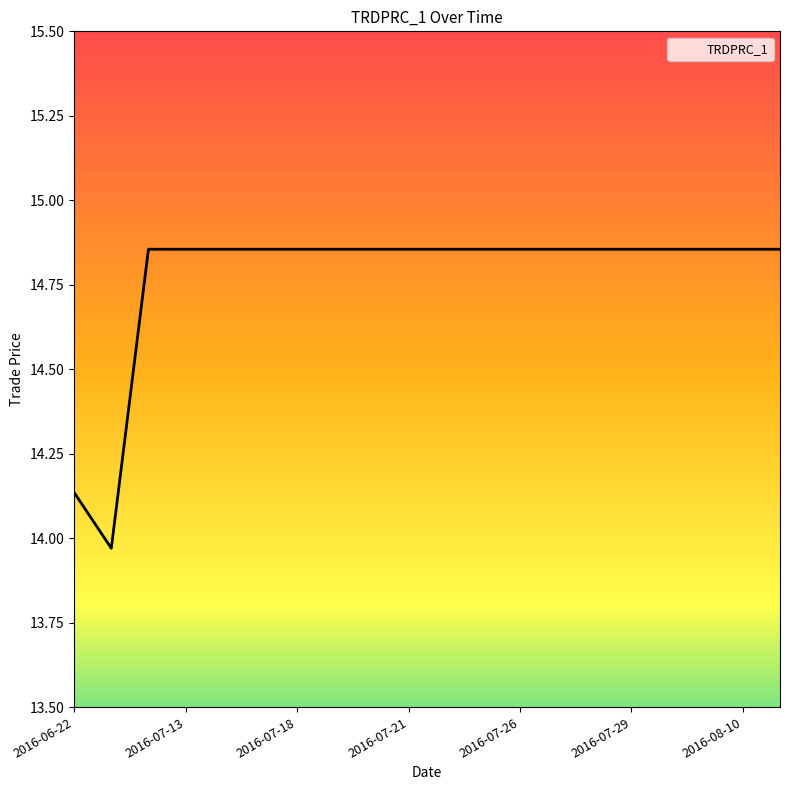

What is the difference between the maximum and minimum values?

0.9